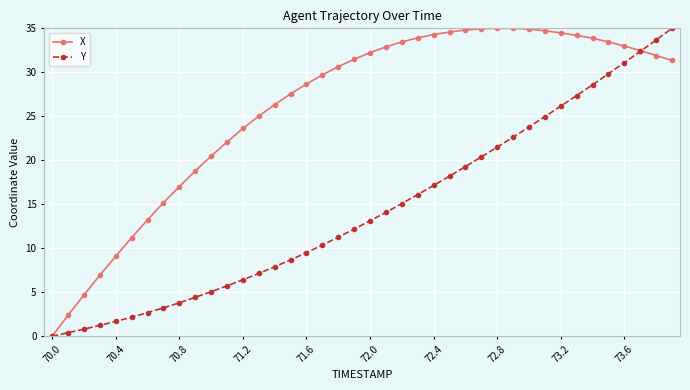

What is the value of the X point at the 13th from the left?

23.6